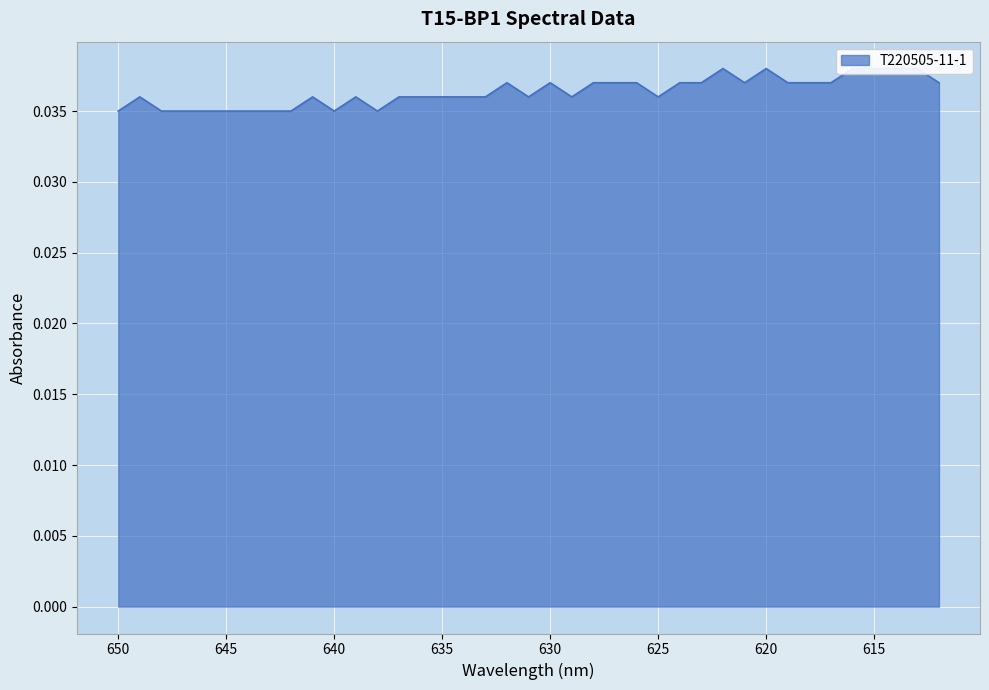

Count the number of categories in the chart.

39